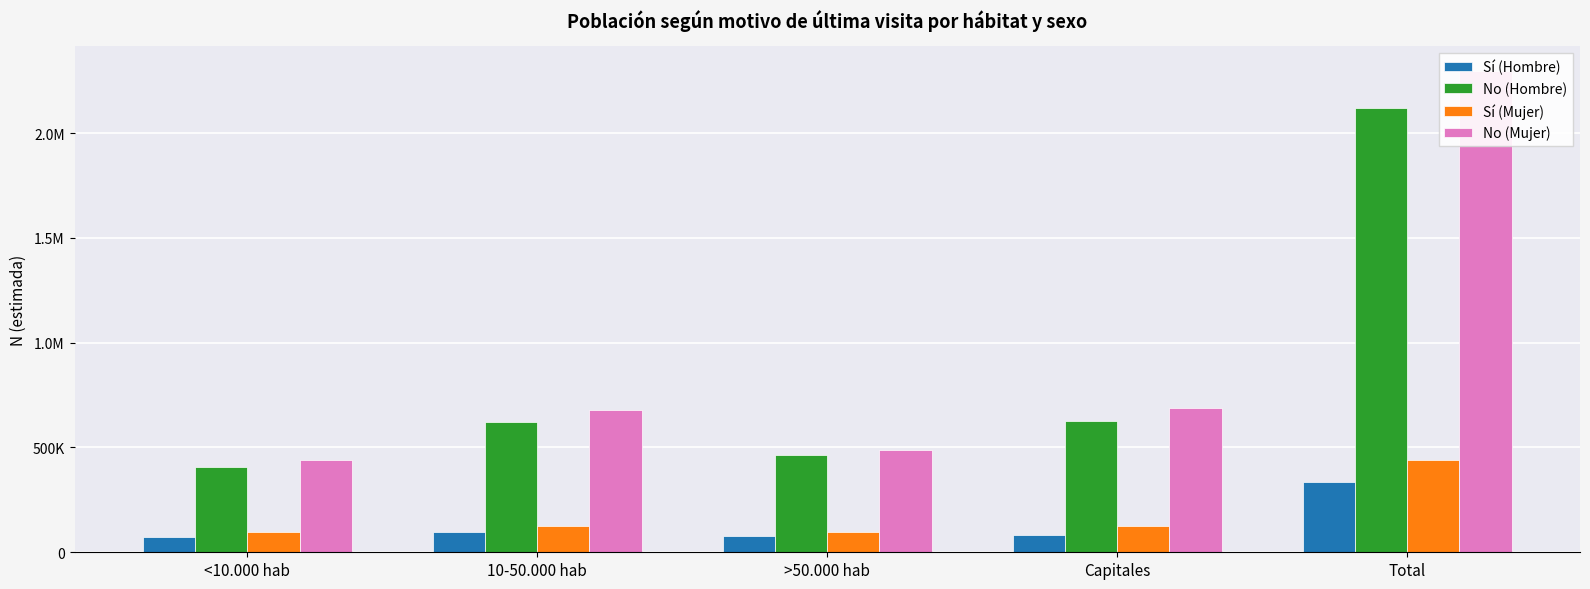

How many groups of bars are there?

5